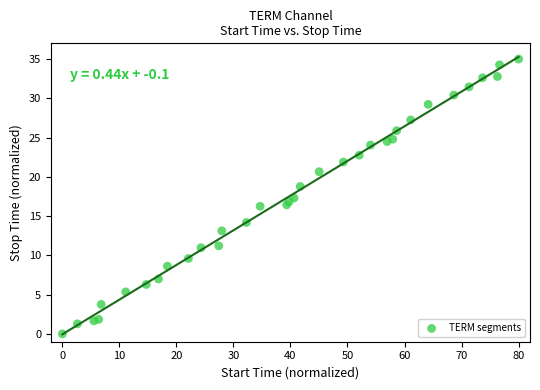

What is the range of X values (max minus min)?

80.0